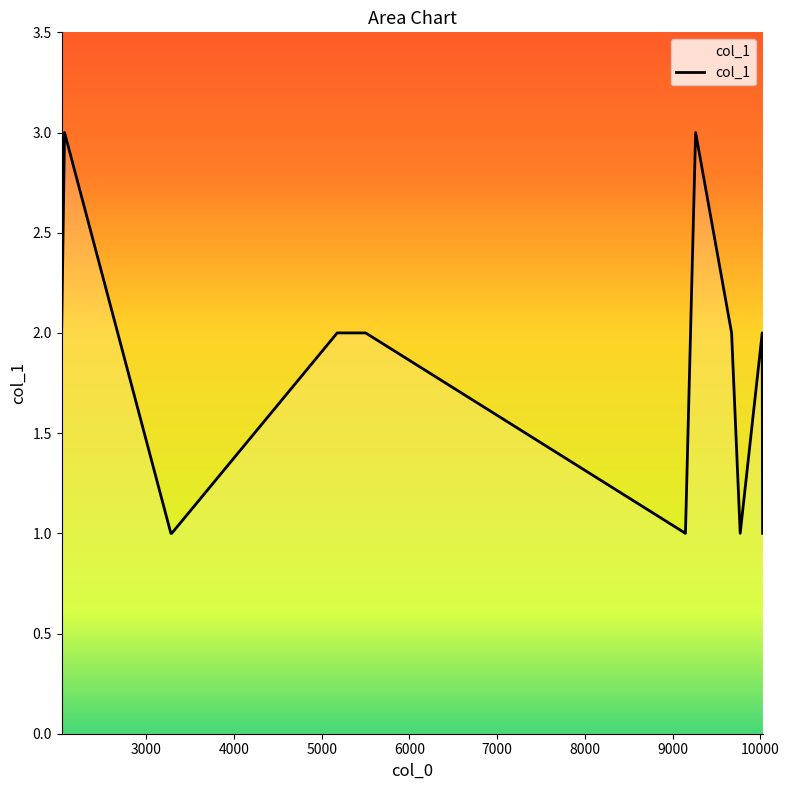

How many values are below 2?

7